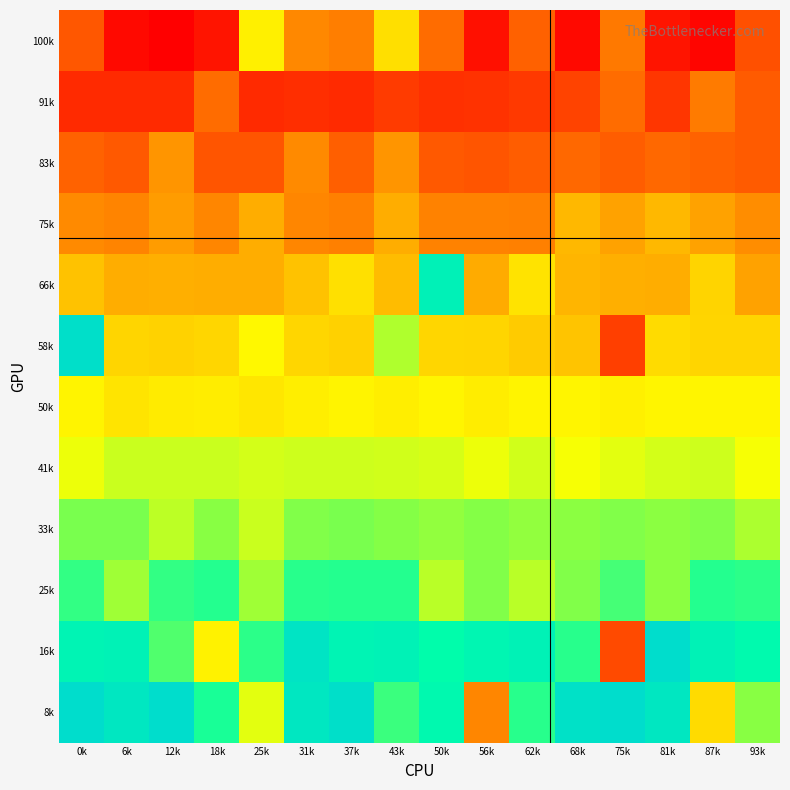

Which series has the widest spread of values?

58k